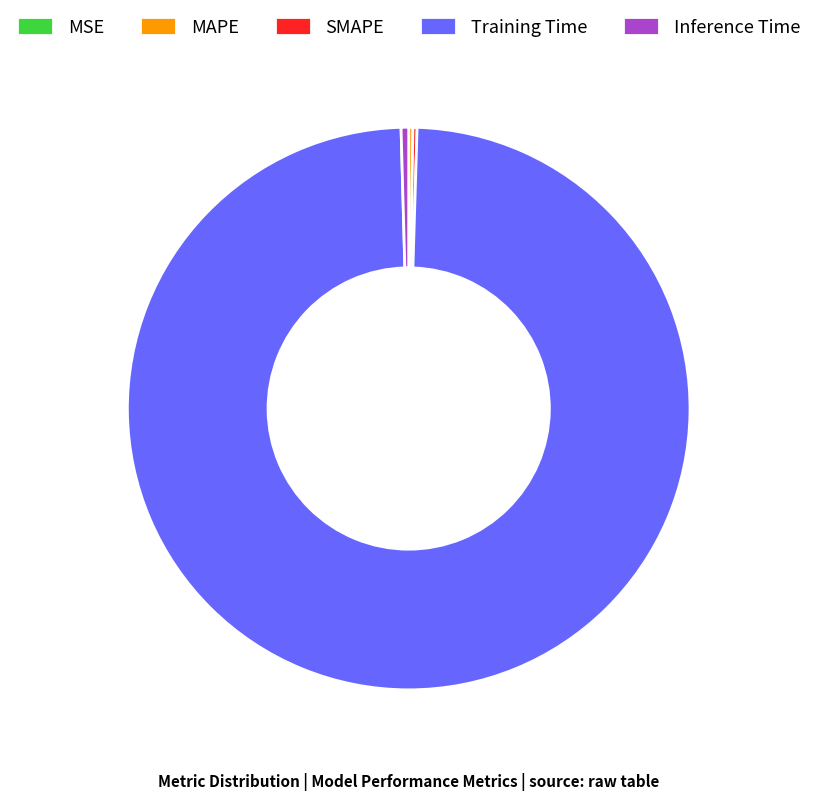

The Inference Time slice represents 7% of the pie. True or false?

False